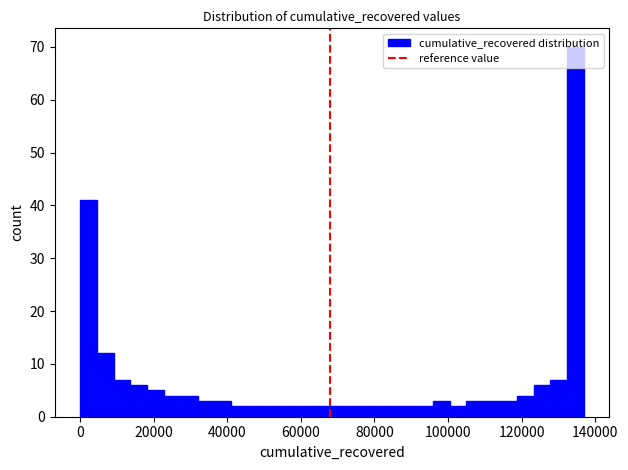

Around what value on the x-axis is the tallest bar? Give the approximate position of its centre, as read against the axis.

134000